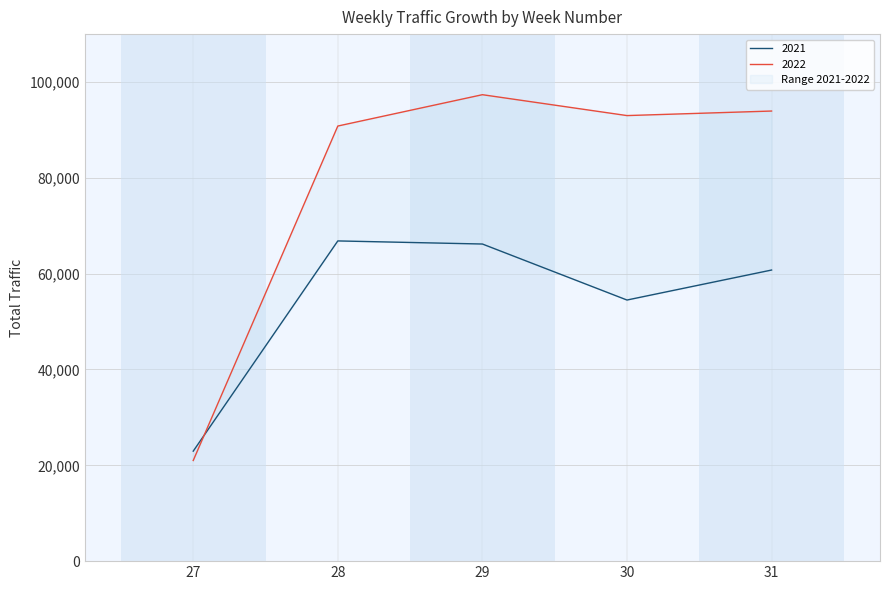

What are all the series names shown in the legend?

2021, 2022